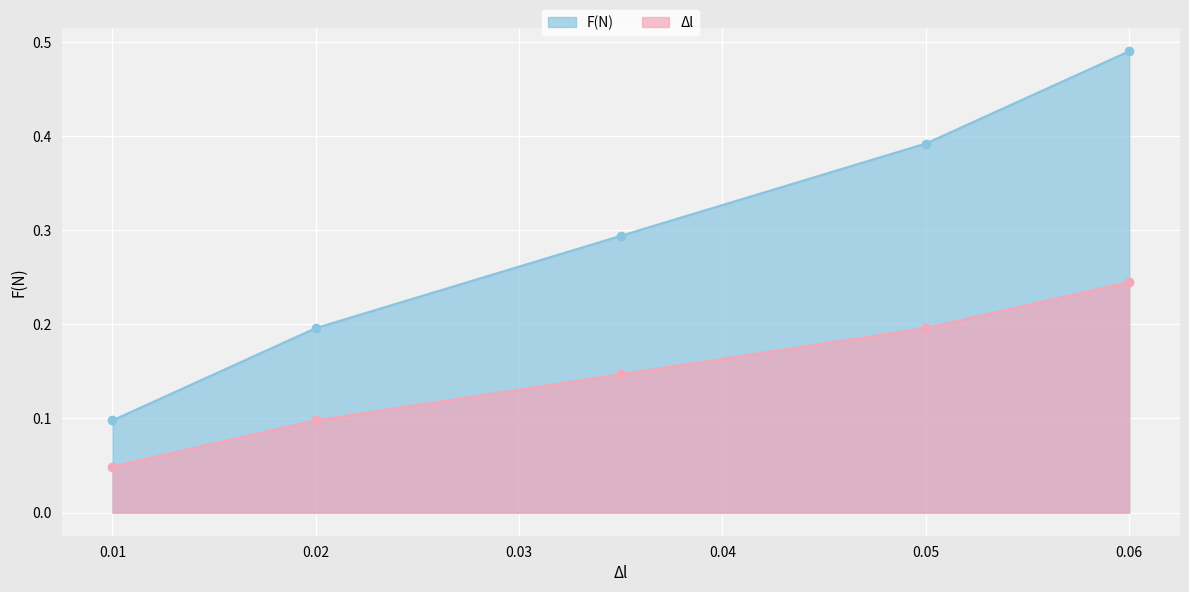

What is the minimum value for F(N)?

0.1